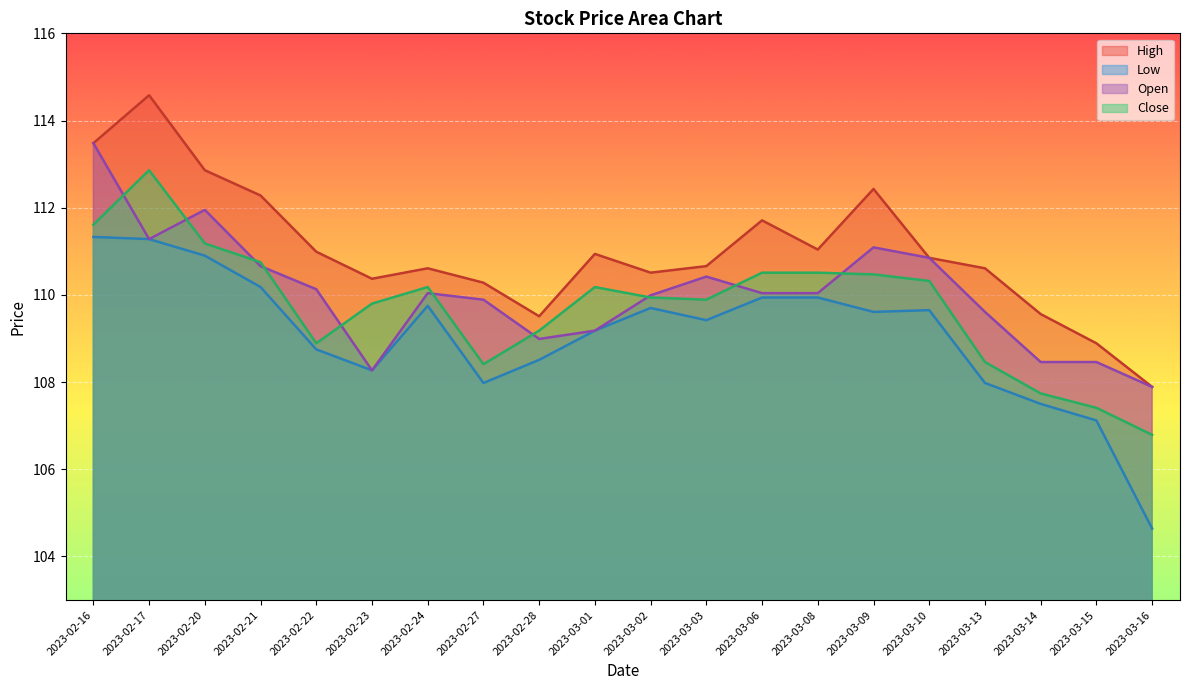

Reading left to right, what are all the values shown in this chart?

High: 2023-02-16=113.5	2023-02-17=114.6	2023-02-20=112.9	2023-02-21=112.3	2023-02-22=111.0	2023-02-23=110.4	2023-02-24=110.6	2023-02-27=110.3	2023-02-28=109.5	2023-03-01=110.9	2023-03-02=110.5	2023-03-03=110.7	2023-03-06=111.7	2023-03-08=111.0	2023-03-09=112.4	2023-03-10=110.8	2023-03-13=110.6	2023-03-14=109.6	2023-03-15=108.9	2023-03-16=107.9
Low: 2023-02-16=111.3	2023-02-17=111.3	2023-02-20=110.9	2023-02-21=110.2	2023-02-22=108.8	2023-02-23=108.3	2023-02-24=109.8	2023-02-27=108.0	2023-02-28=108.5	2023-03-01=109.2	2023-03-02=109.7	2023-03-03=109.4	2023-03-06=109.9	2023-03-08=109.9	2023-03-09=109.6	2023-03-10=109.7	2023-03-13=108.0	2023-03-14=107.5	2023-03-15=107.1	2023-03-16=104.6
Open: 2023-02-16=113.5	2023-02-17=111.3	2023-02-20=112.0	2023-02-21=110.7	2023-02-22=110.1	2023-02-23=108.3	2023-02-24=110.0	2023-02-27=109.9	2023-02-28=109.0	2023-03-01=109.2	2023-03-02=110.0	2023-03-03=110.4	2023-03-06=110.0	2023-03-08=110.0	2023-03-09=111.1	2023-03-10=110.8	2023-03-13=109.6	2023-03-14=108.5	2023-03-15=108.5	2023-03-16=107.9
Close: 2023-02-16=111.6	2023-02-17=112.9	2023-02-20=111.2	2023-02-21=110.8	2023-02-22=108.9	2023-02-23=109.8	2023-02-24=110.2	2023-02-27=108.4	2023-02-28=109.2	2023-03-01=110.2	2023-03-02=109.9	2023-03-03=109.9	2023-03-06=110.5	2023-03-08=110.5	2023-03-09=110.5	2023-03-10=110.3	2023-03-13=108.5	2023-03-14=107.7	2023-03-15=107.4	2023-03-16=106.8